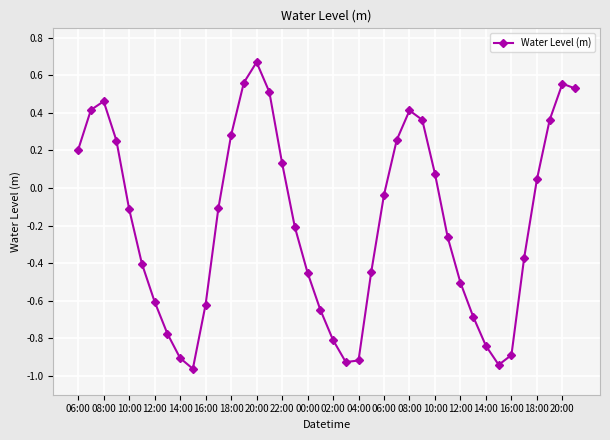

What is the difference between the maximum and minimum values?

1.6